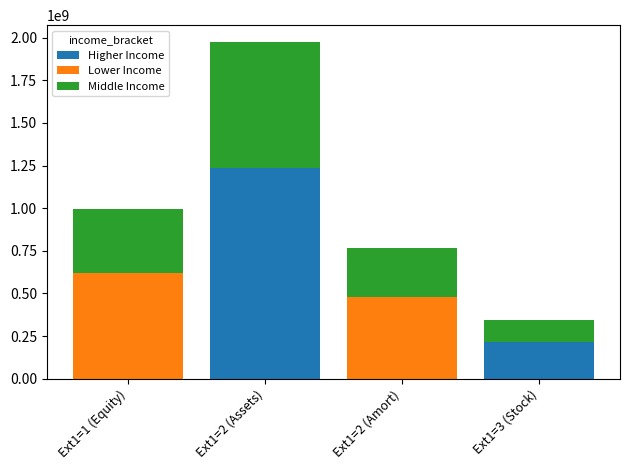

What is the sum of all Higher Income values?

1450099861.5